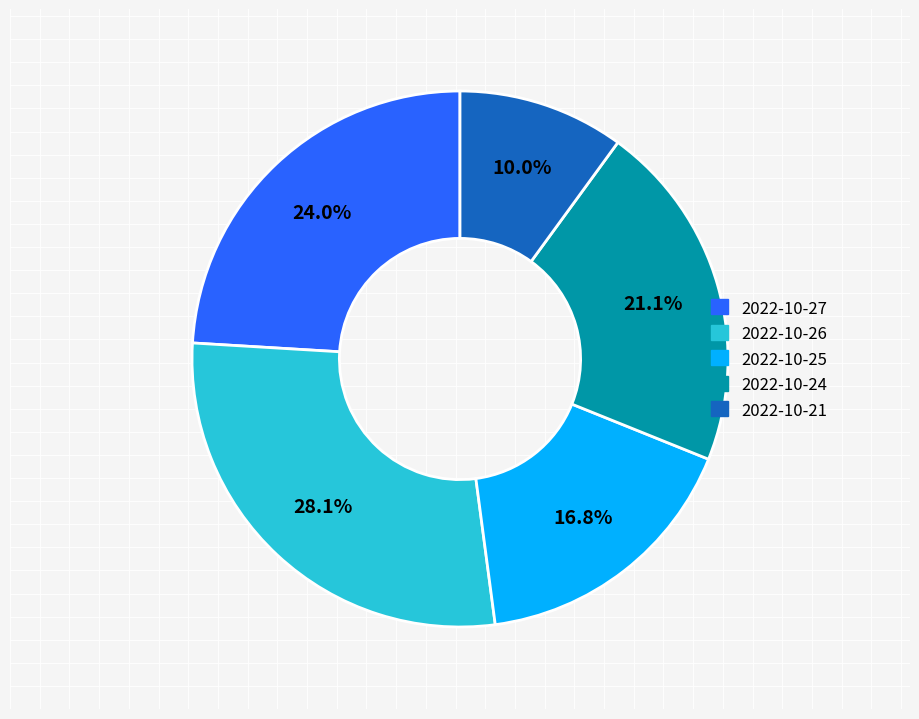

What is the total percentage of 2022-10-25 and 2022-10-27?

40.8%